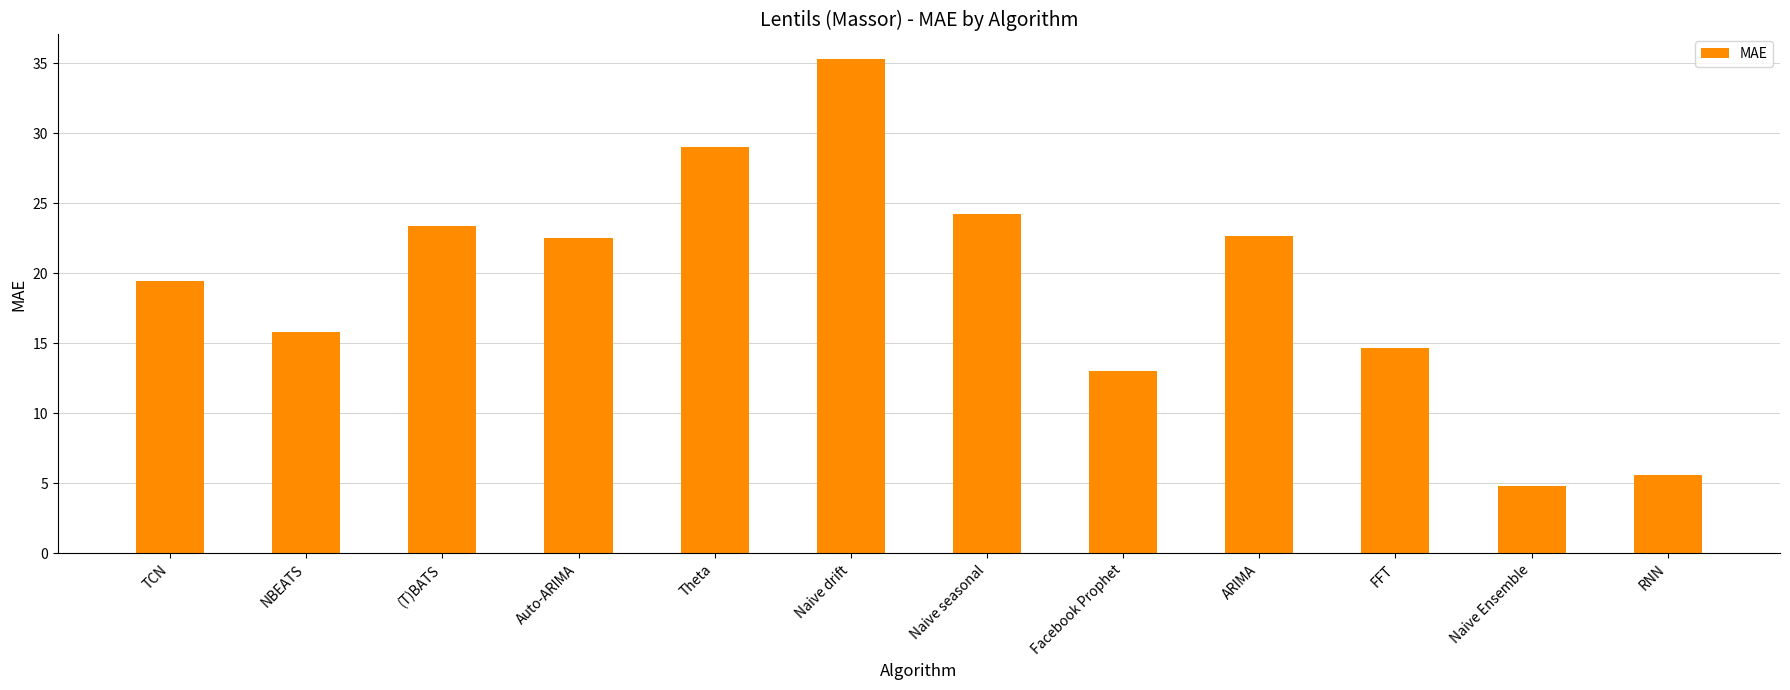

True or false: the data shows 22.5 at Auto-ARIMA.

True